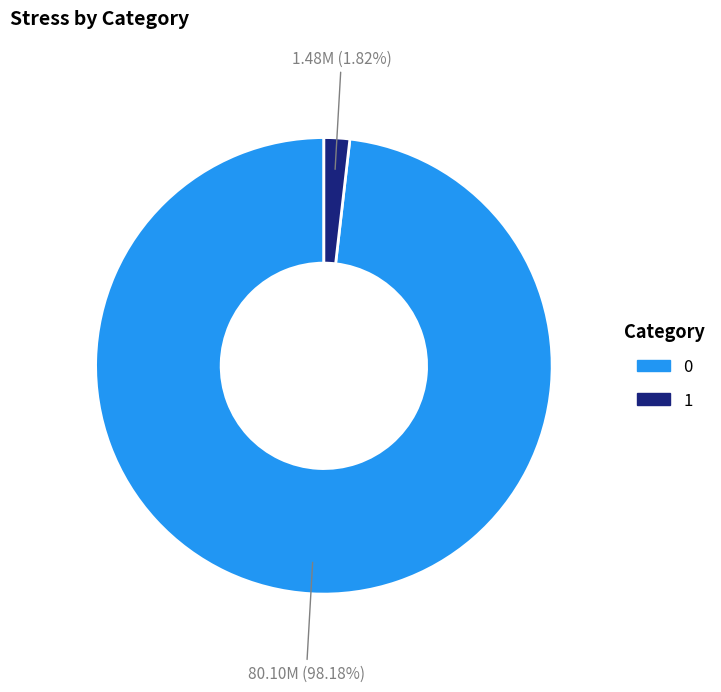

What is the total percentage of 1 and 0?

100.0%